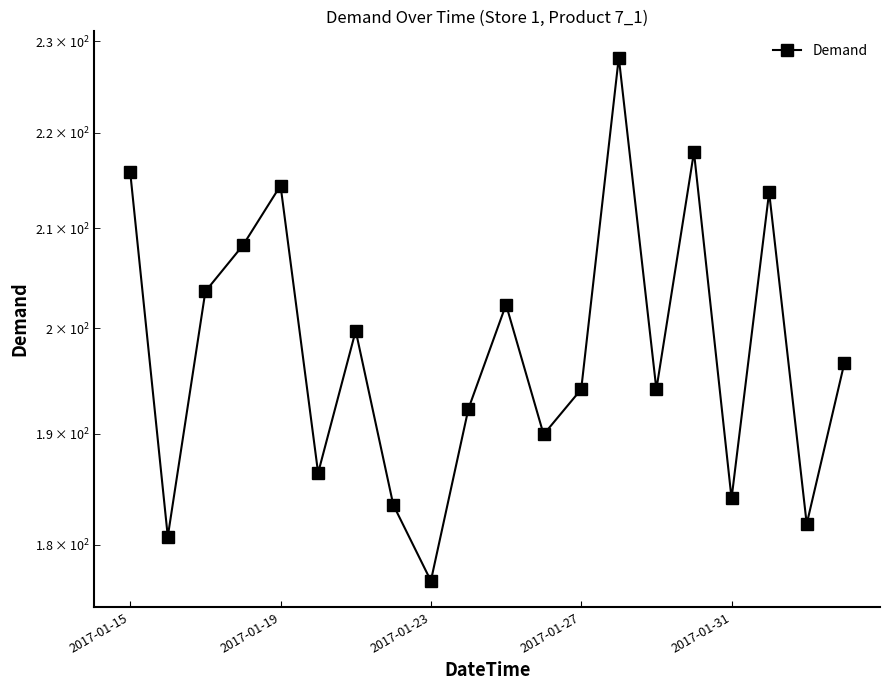

True or false: there are more than 2 points higher than both neighbors.

True